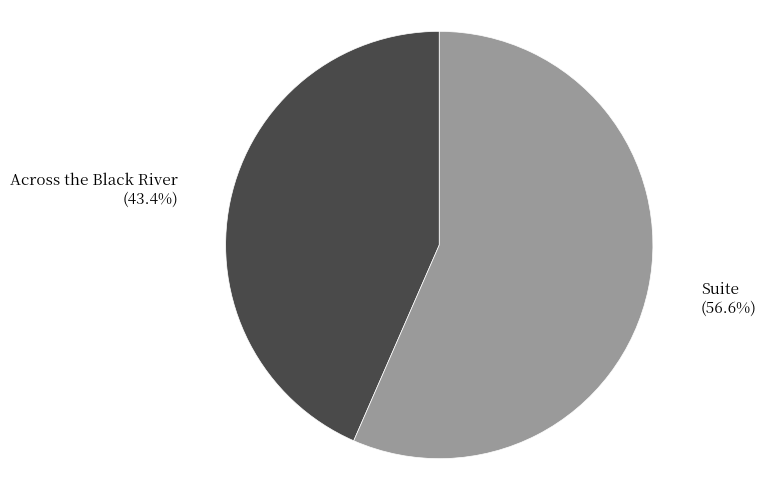

Approximately how many times larger is the value at Suite compared to Across the Black River?

1.3